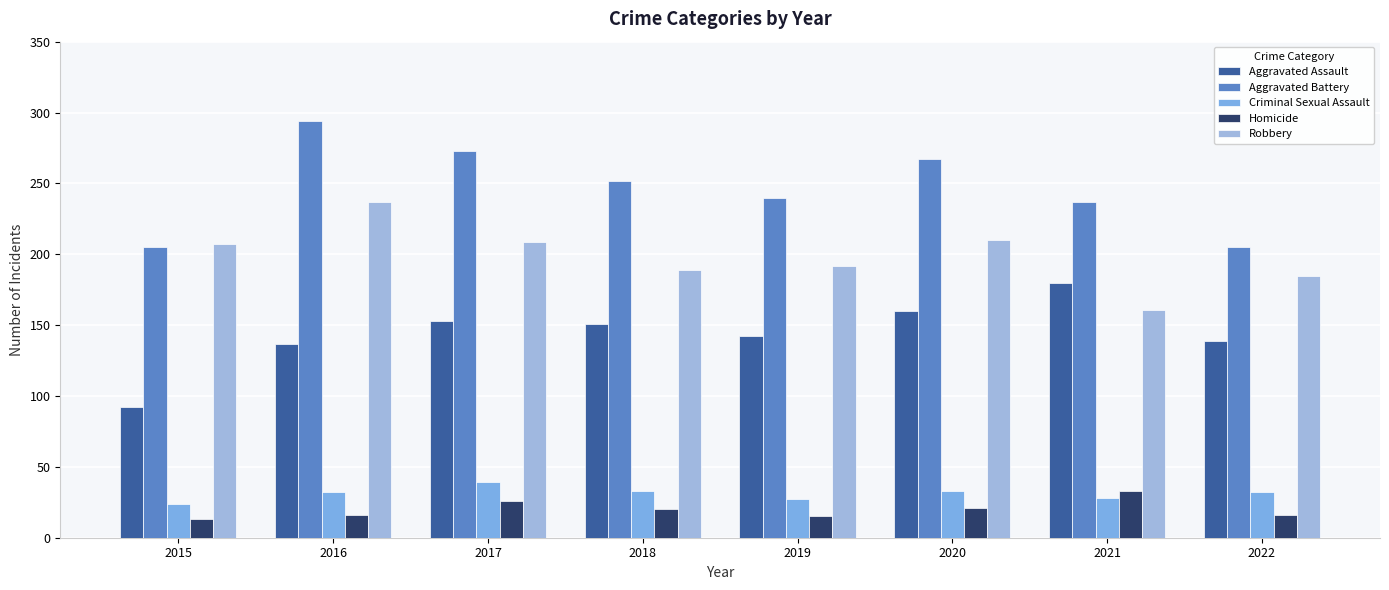

Is it true that Robbery equals 61 at 2019?

False